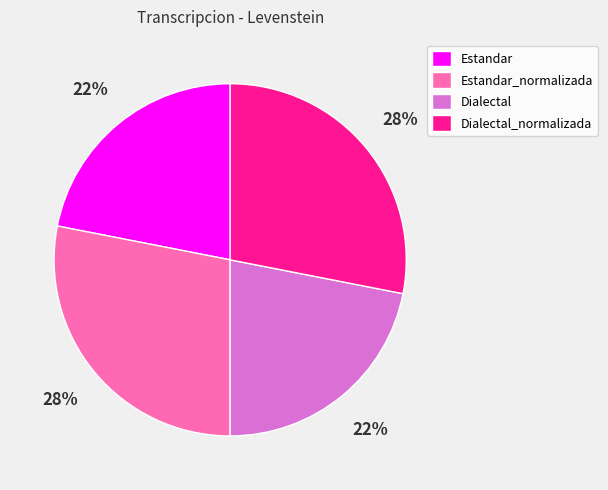

To the nearest percent, what portion does Dialectal represent?

22%